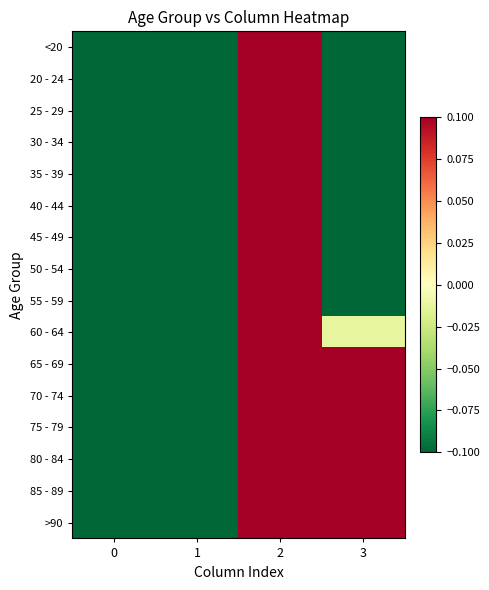

At which category does the chart reach its peak across all series?

2